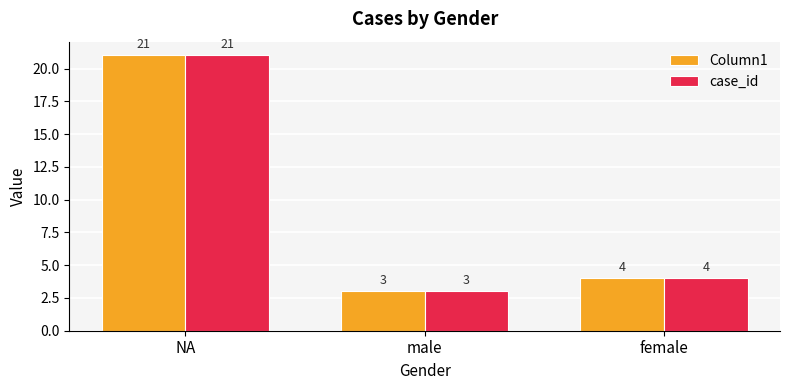

Rank the categories by case_id value from highest to lowest.

NA, female, male